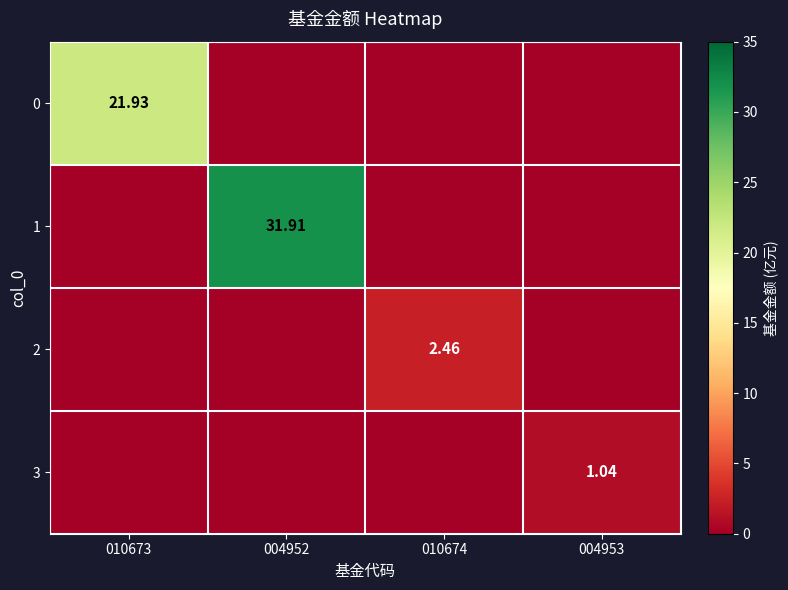

The value of 0 at 010673 is 21.9. True or false?

True